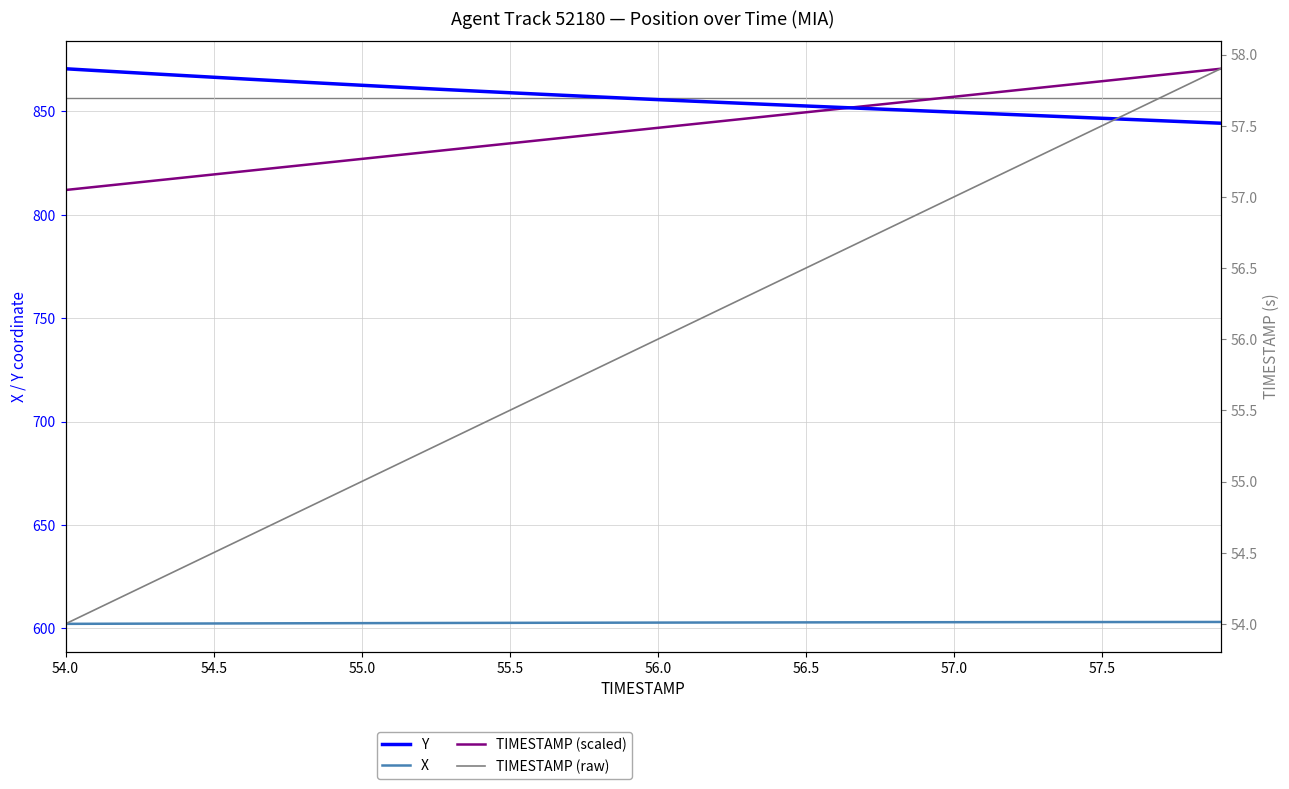

True or false: Y and TIMESTAMP (raw) intersect in this chart.

False